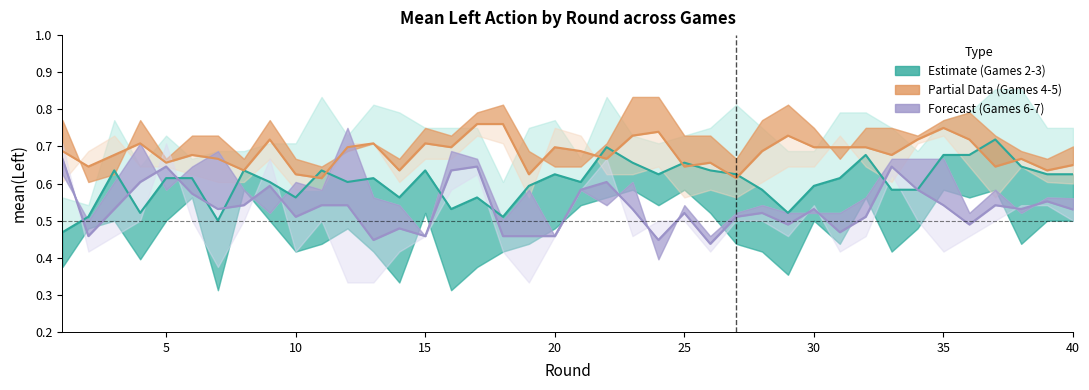

What is the maximum value for Partial Data (Games 4-5)?

0.8